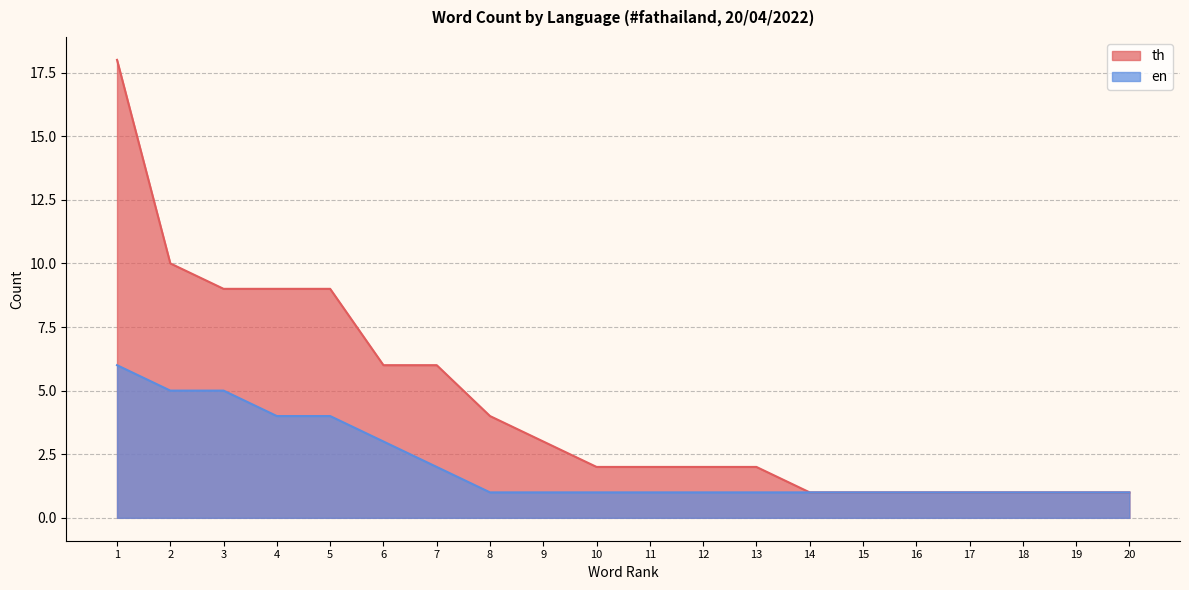

True or false: th has more than 2 points higher than both neighbors.

False